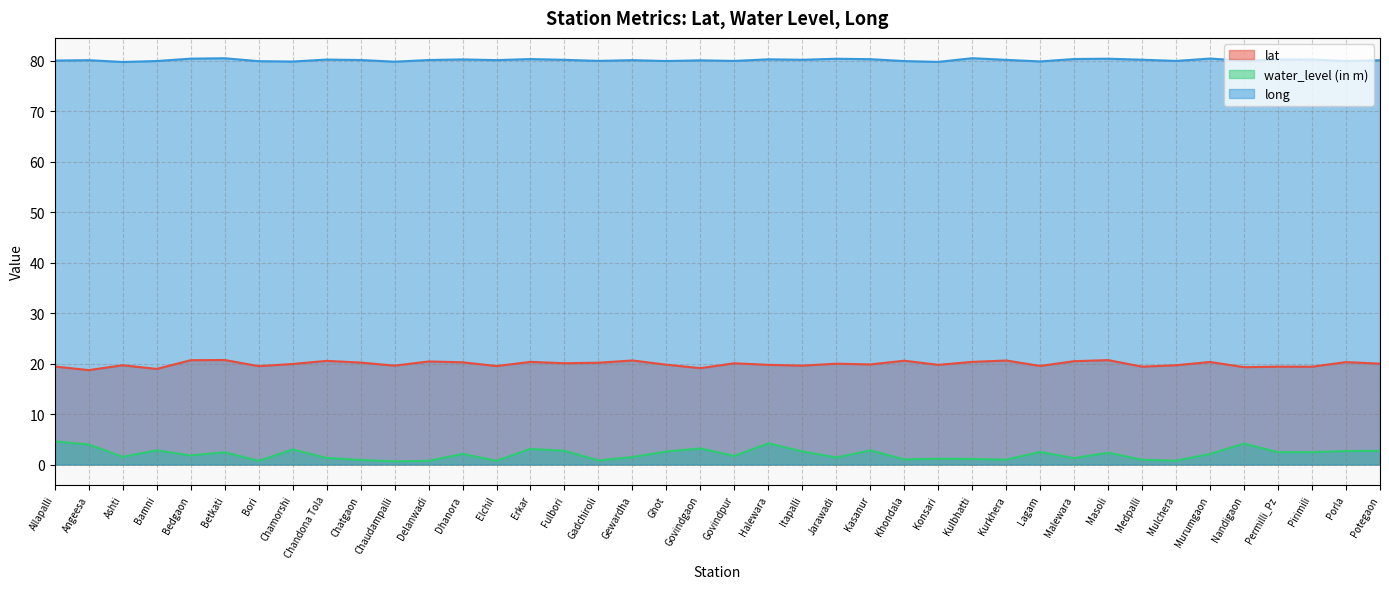

What is the difference between the second highest and minimum values in the long series?

0.7